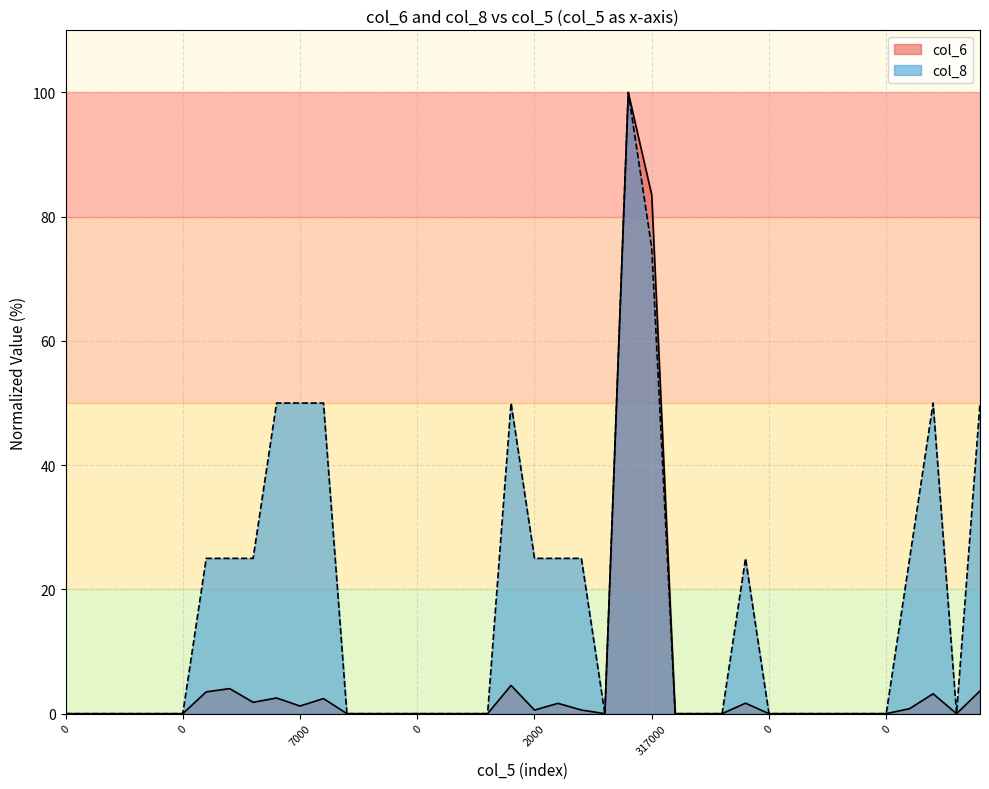

True or false: col_8 and col_6 intersect in this chart.

False